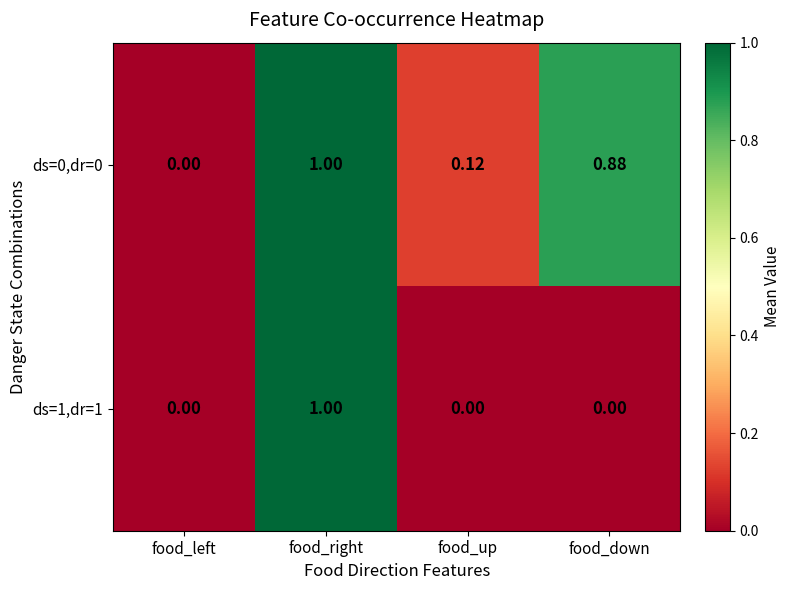

List the labels in order of ds=0,dr=0 value, smallest first.

food_left, food_up, food_down, food_right